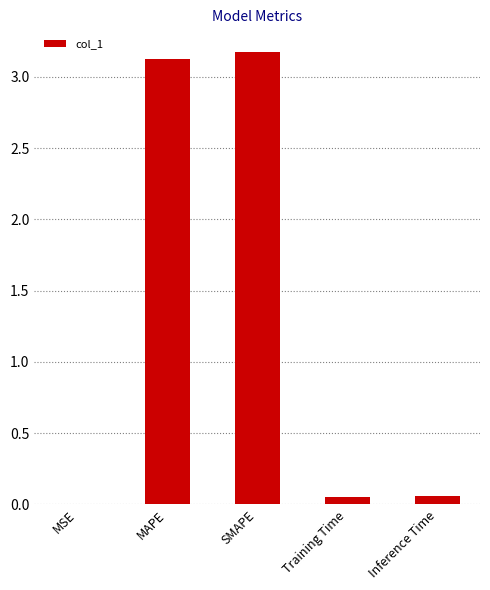

What is the sum of all values?

6.4